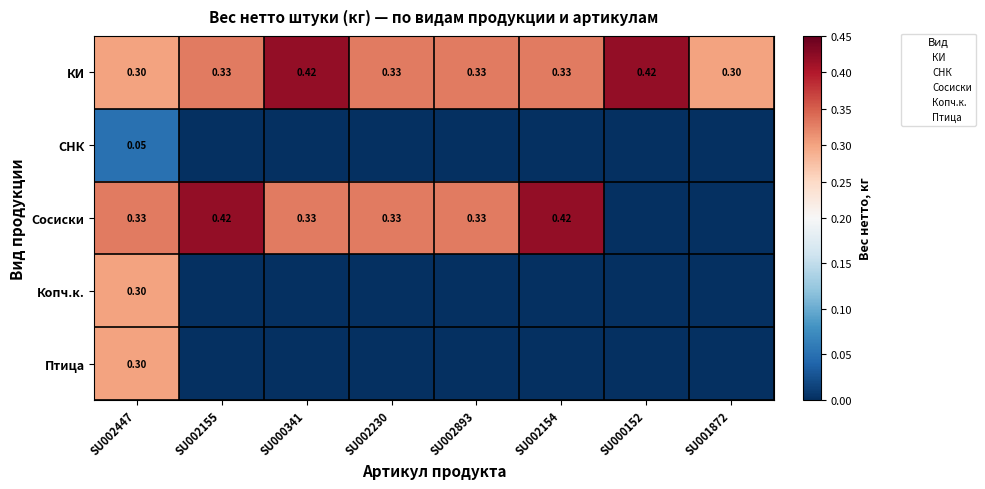

What is the spread (max minus min) of values at SU002230?

0.3